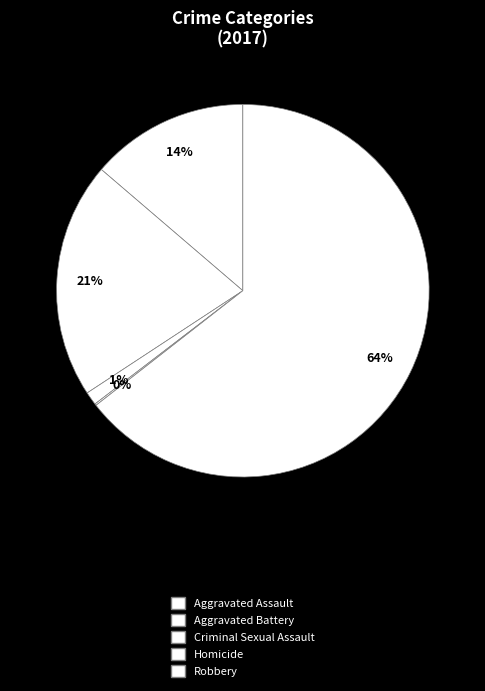

To the nearest percent, what is the combined percentage of Aggravated Assault and Robbery?

78%